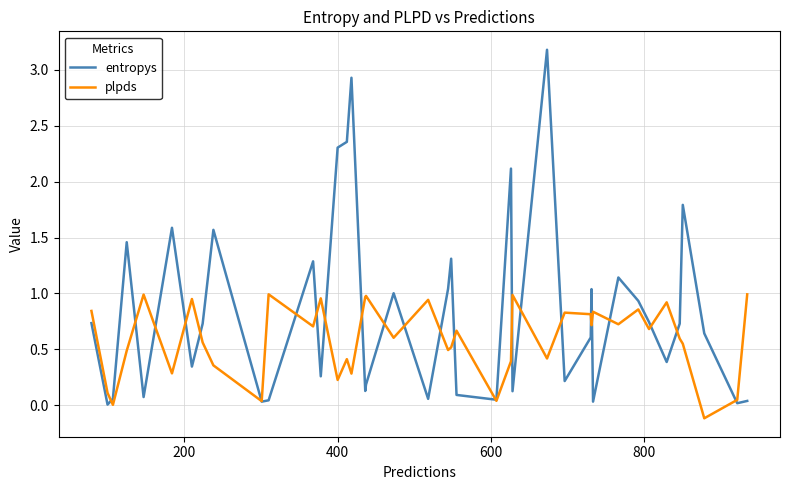

True or false: entropys has more than 2 interior local peaks.

True